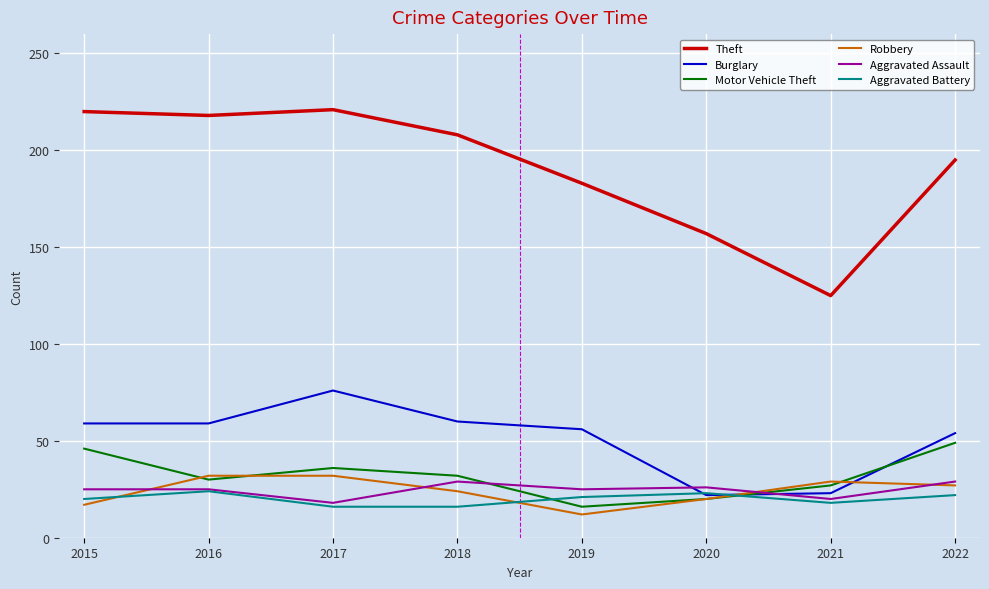

Which series has the largest total across all categories?

Theft